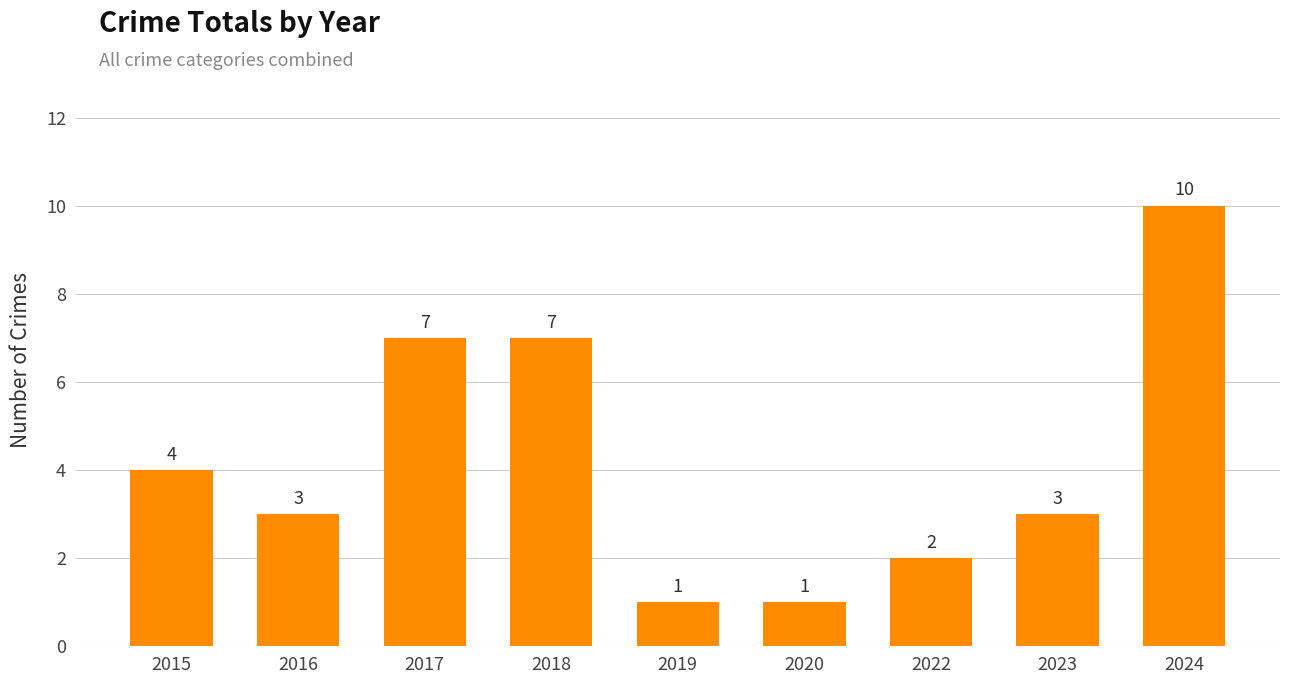

What is the value of the 4th bar from the left?

7